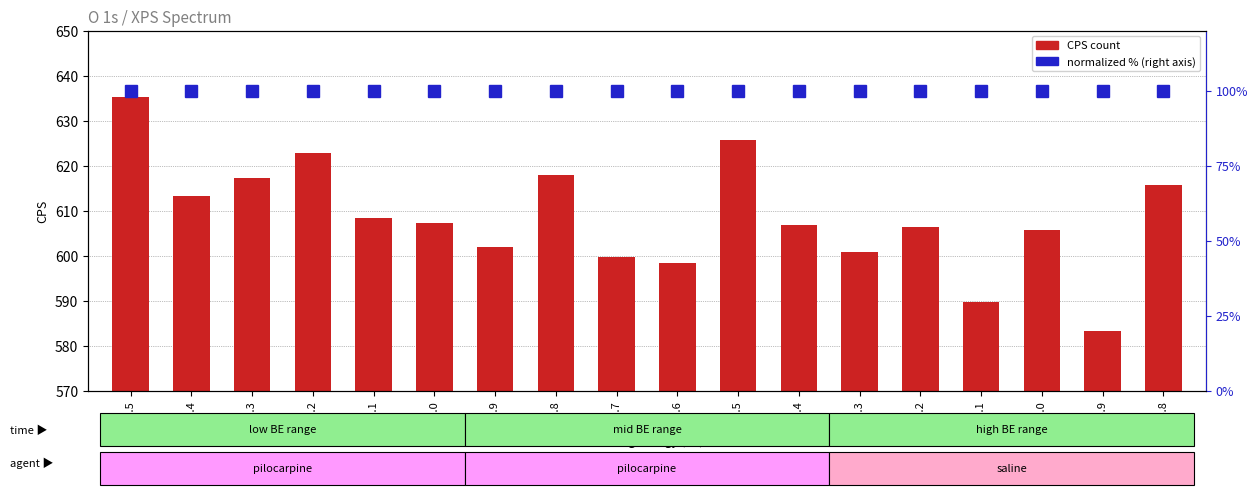

List the series in order of their peak value, highest first.

CPS_O 1s, Background_O 1s (norm %)